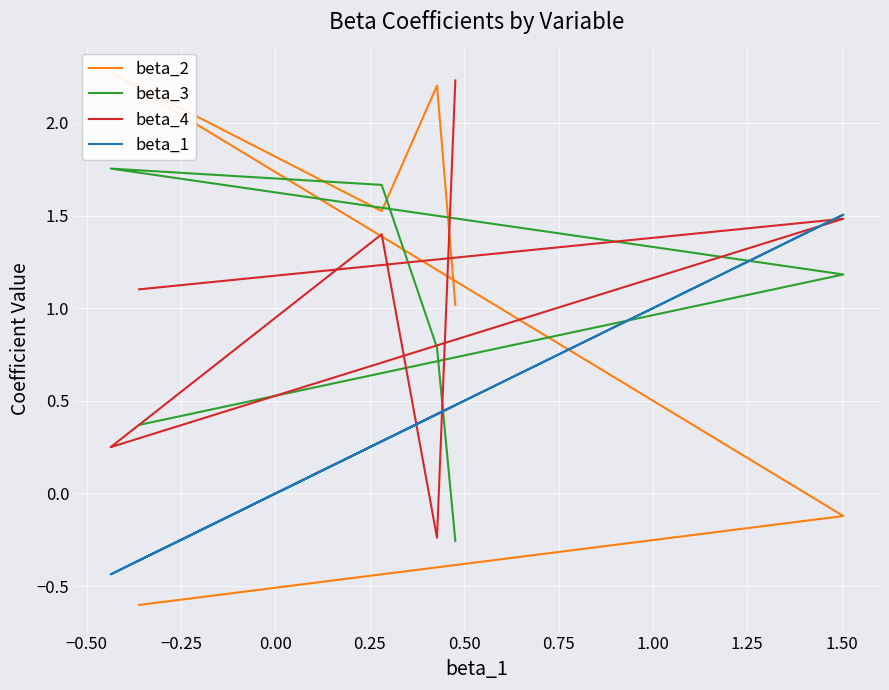

Which series ends up on top after the final intersection of beta_4 and beta_1?

beta_4